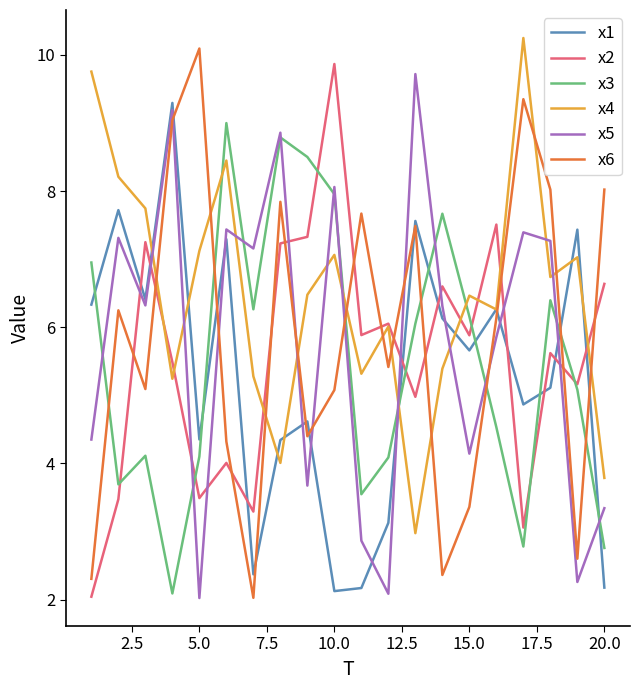

How many intersections are there between x4 and x5?

10